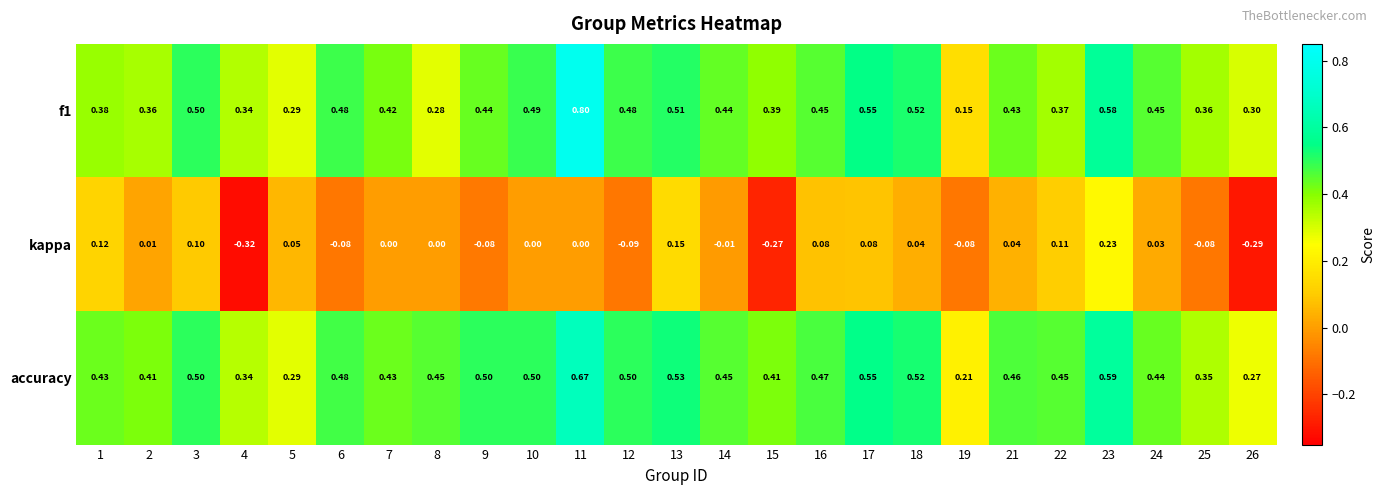

Between 2 and 5, which series saw the biggest shift?

accuracy